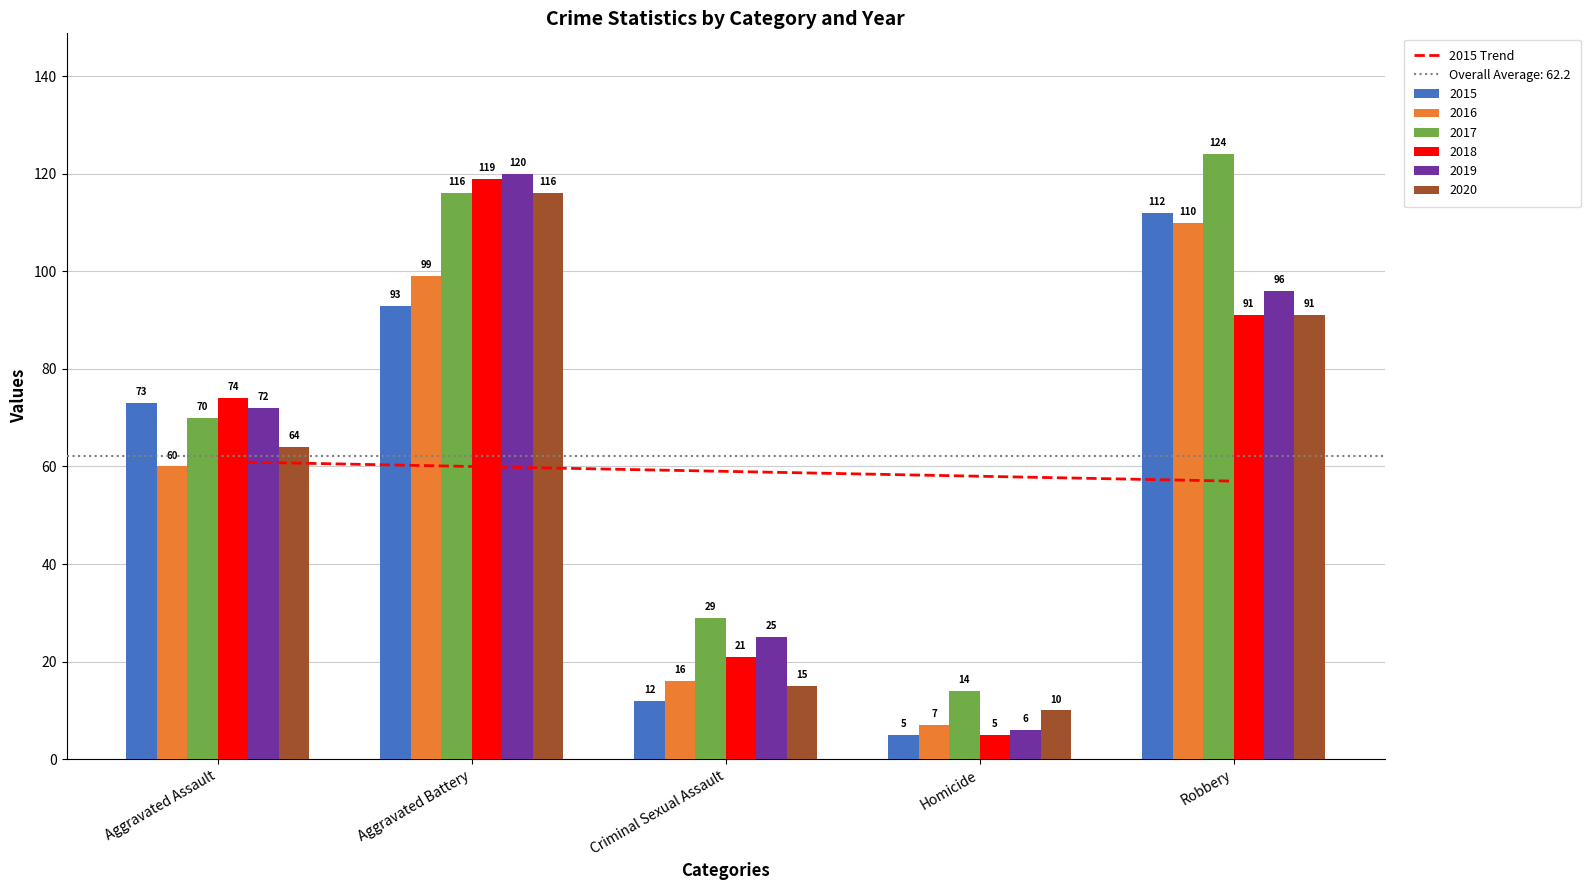

What is the difference between the second highest and second lowest values?

2.0